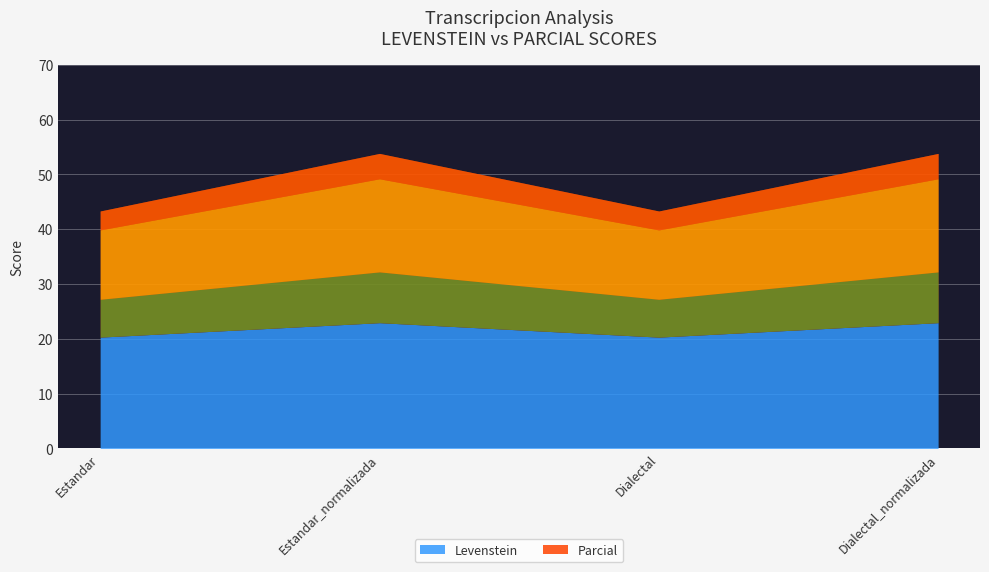

What is the value of the Levenstein point at the 4th from the left?

23.0